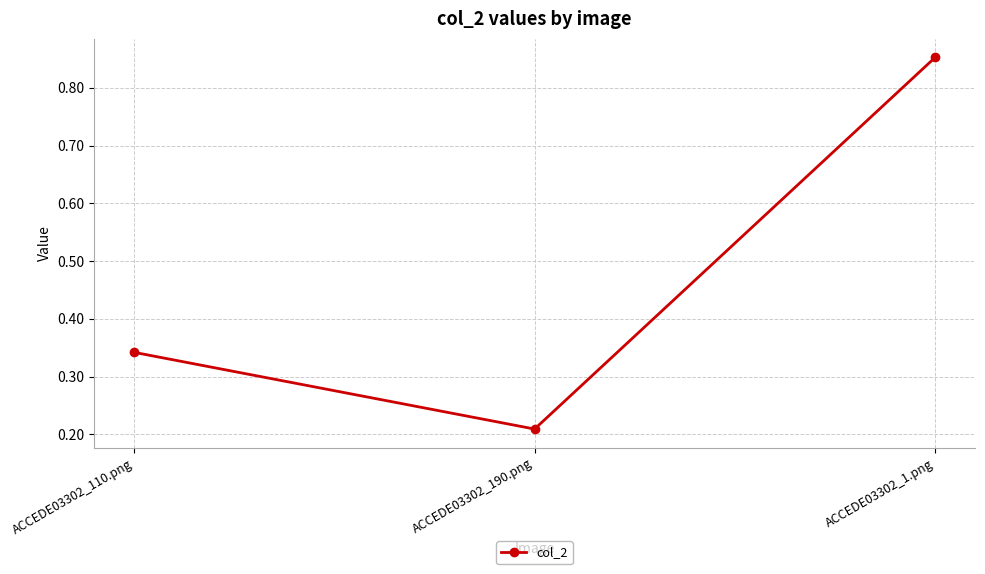

What is the label of the 3rd point from the left?

ACCEDE03302_1.png